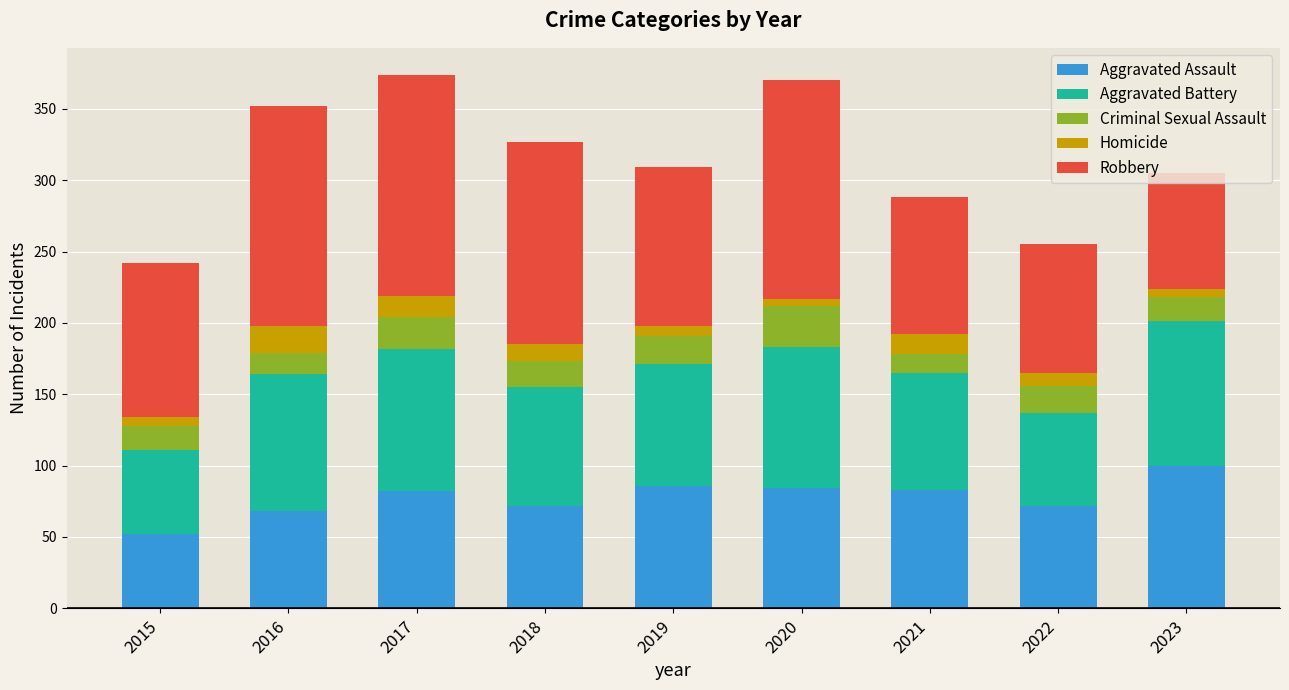

What is the minimum value for Aggravated Assault?

52